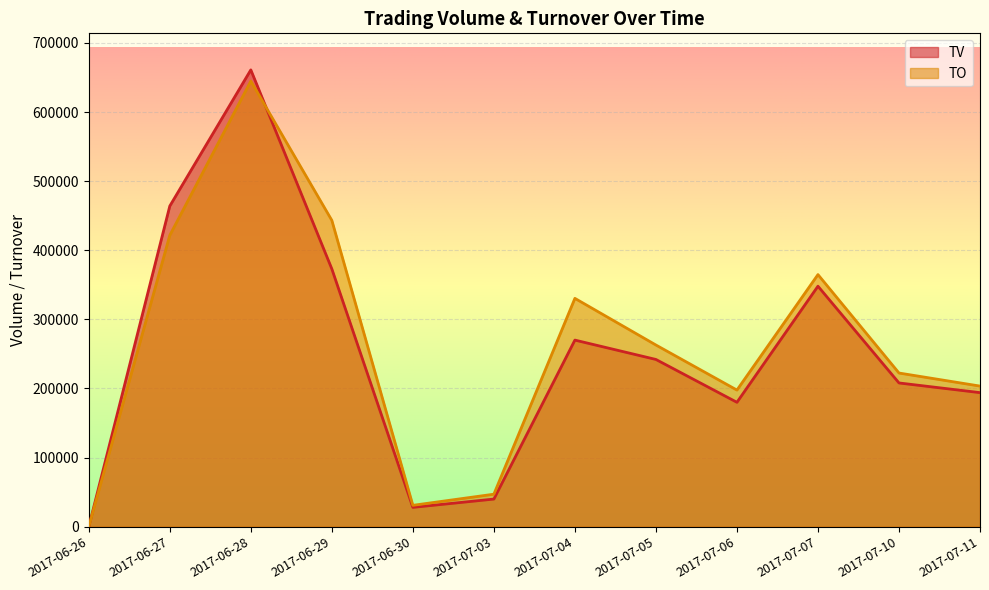

What is the label of the 10th point from the left?

2017-07-07